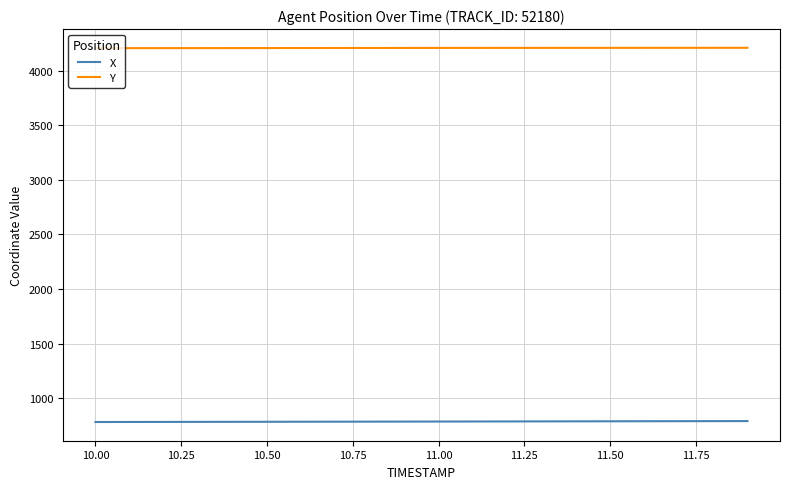

True or false: X and Y cross at least once.

False